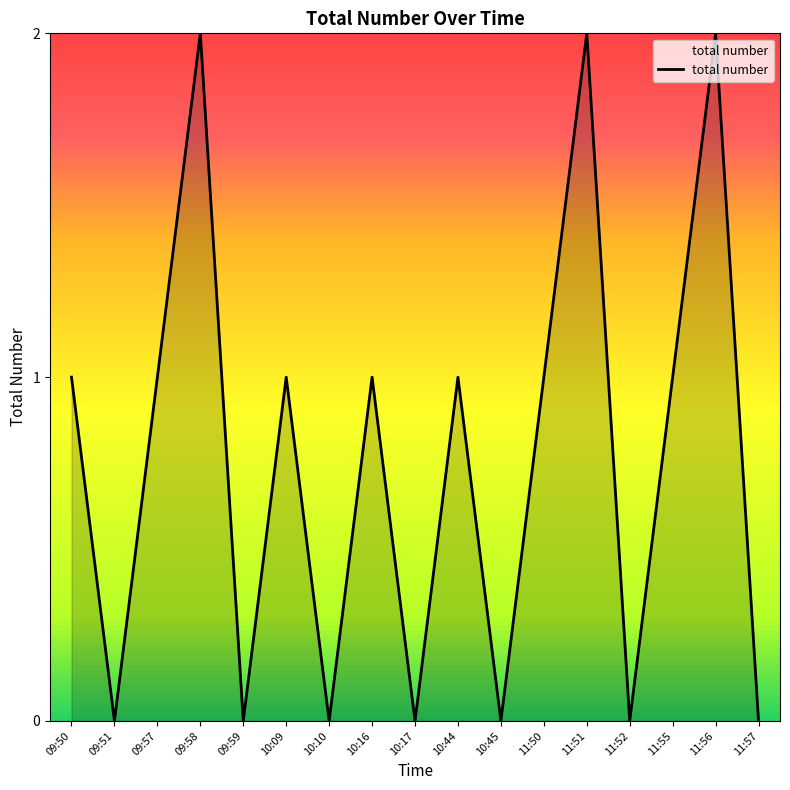

The value at 11:55 is 1. True or false?

True